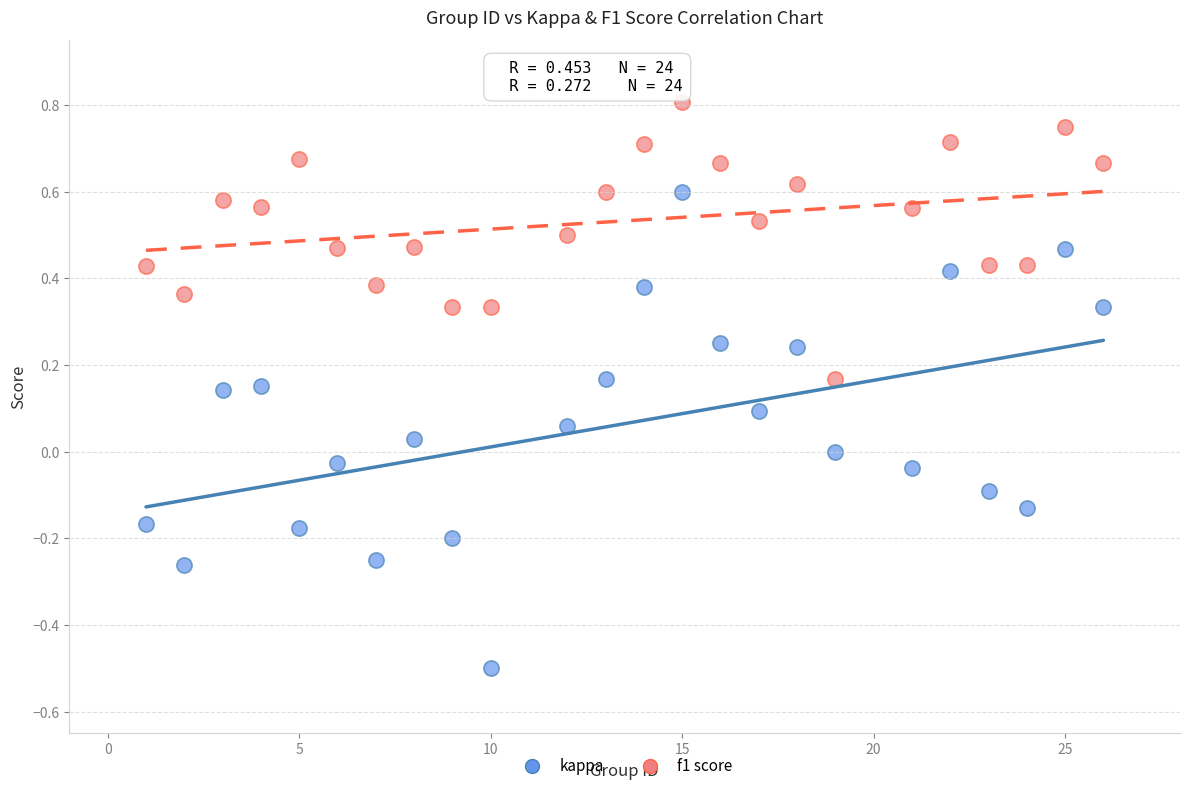

Across all data points, what is the range of X values (max minus min)?

25.0